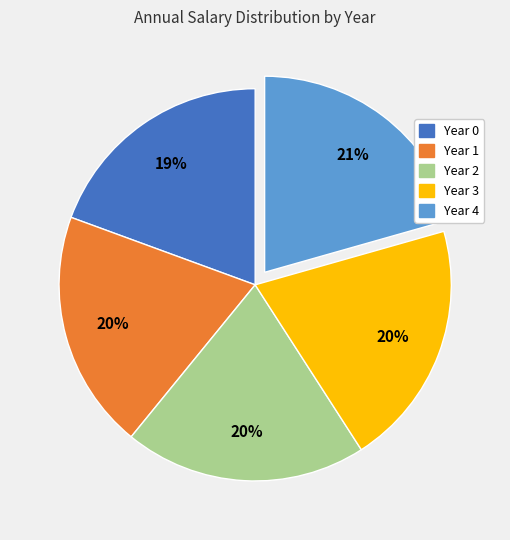

To the nearest percent, what is the difference between the Year 3 and Year 0 slice percentages?

1%